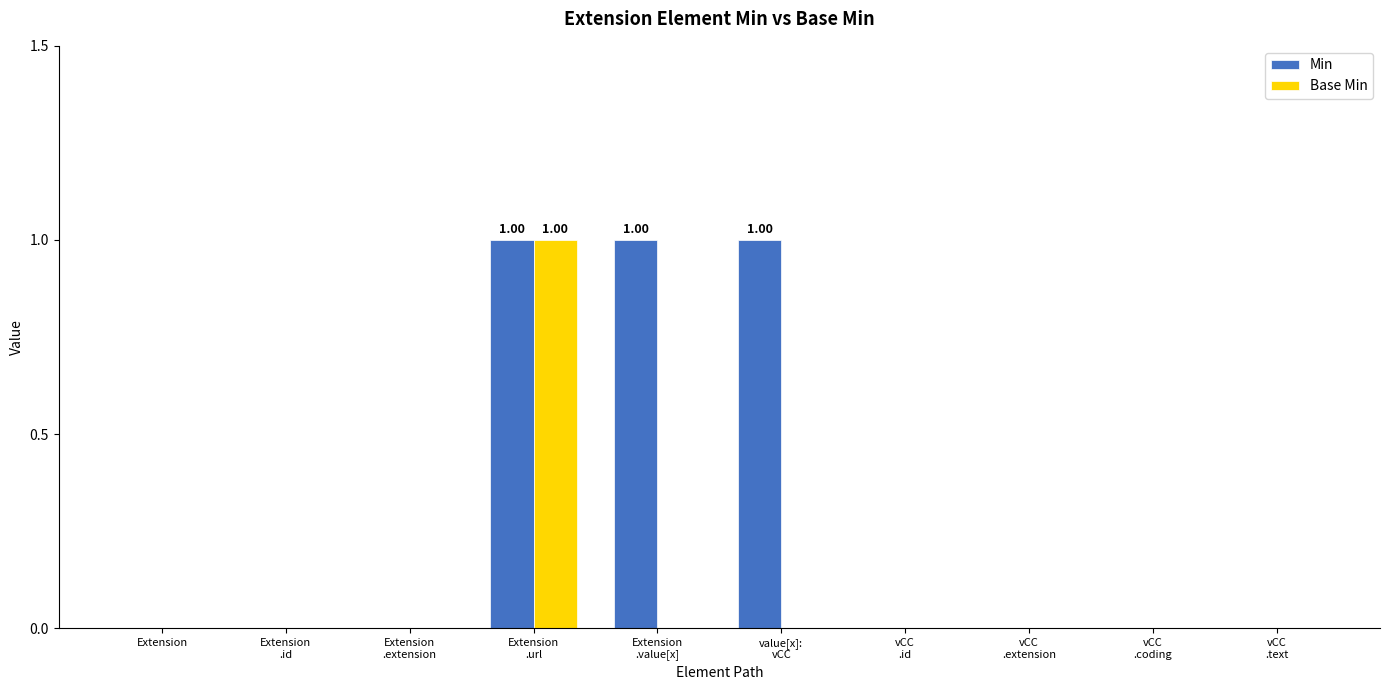

Which series has the largest total across all categories?

Min